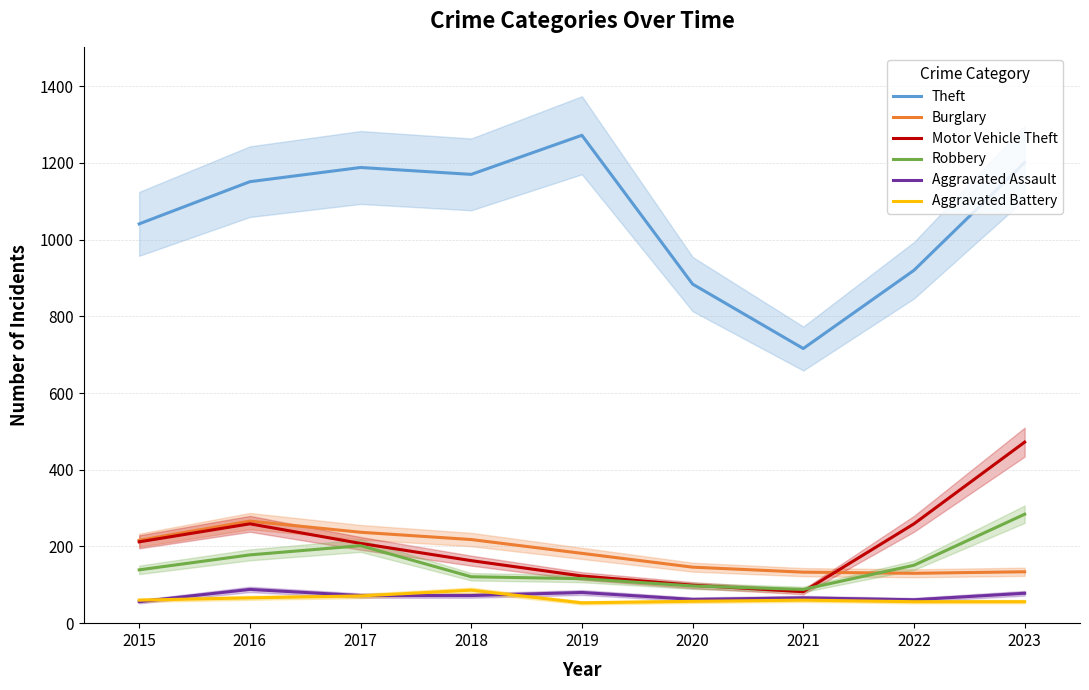

What is the sum of the Aggravated Battery values at 2015 and 2019?

113